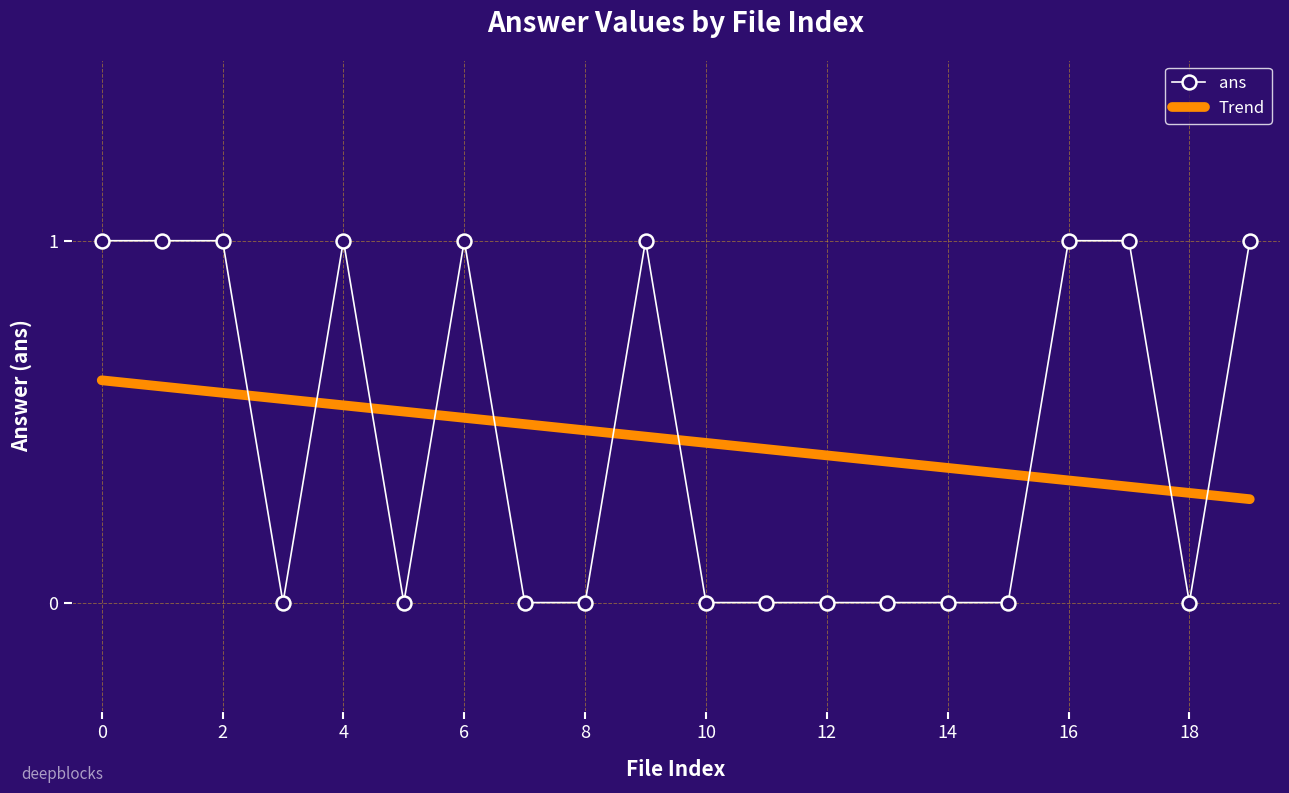

Which series ends up on top after the final intersection of Trend and ans?

ans